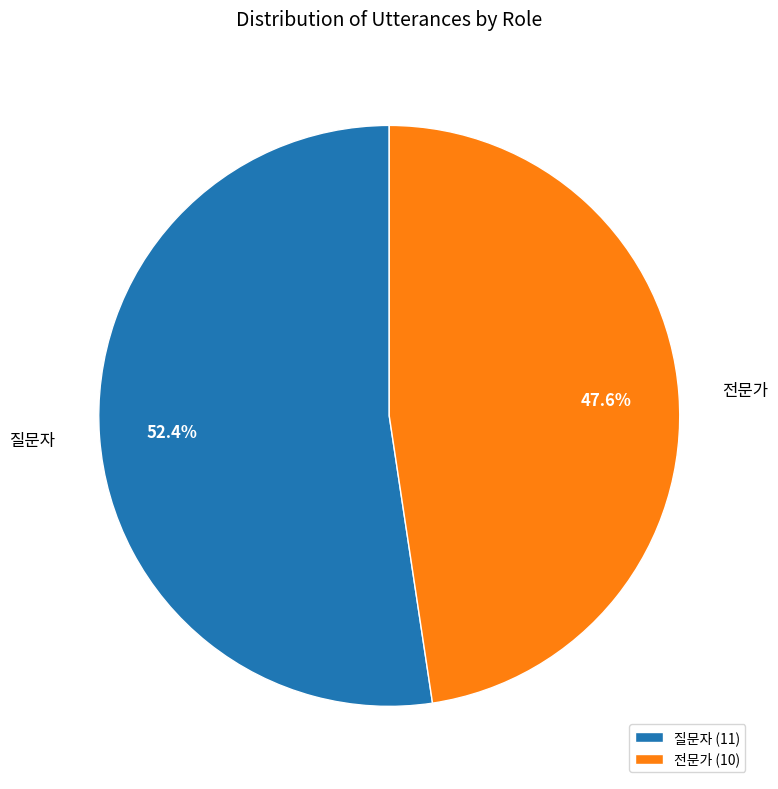

The 전문가 slice represents 37% of the pie. True or false?

False